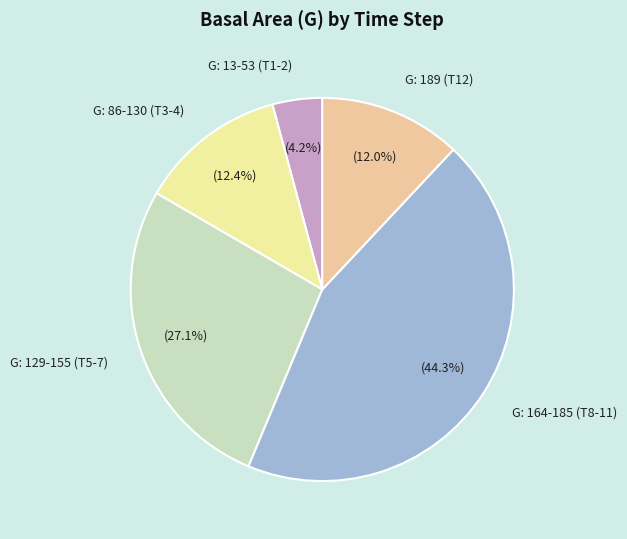

What is the smallest slice in the pie chart?

G: 13-53 (T1-2)